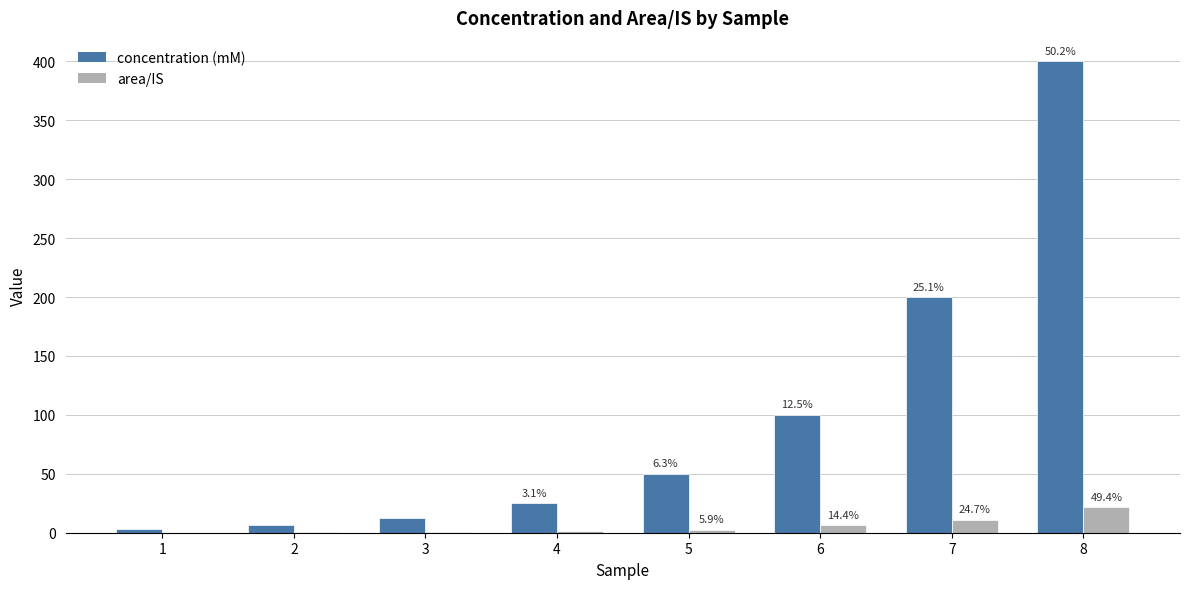

What is the spread (max minus min) of values at 5?

47.4